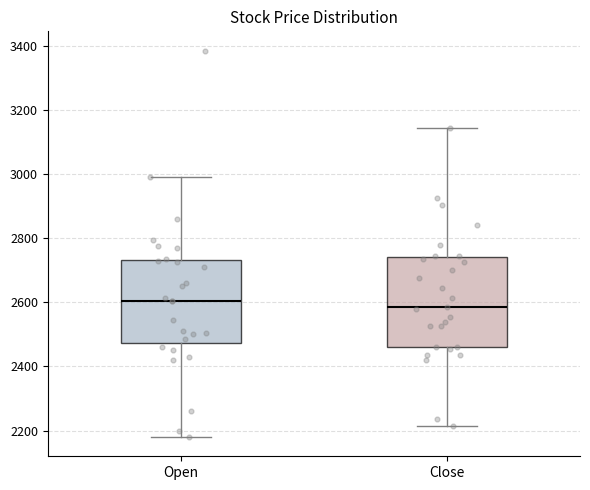

Reading left to right, read every box against the y-axis: the position of its median line, the range the box covers, and the ends of its whiskers. The values are not printed on the chart, so give them approximately, as read against the axis.

Open: median 2600, box 2480 to 2740, whiskers 2180 to 3000
Close: median 2580, box 2460 to 2740, whiskers 2220 to 3140